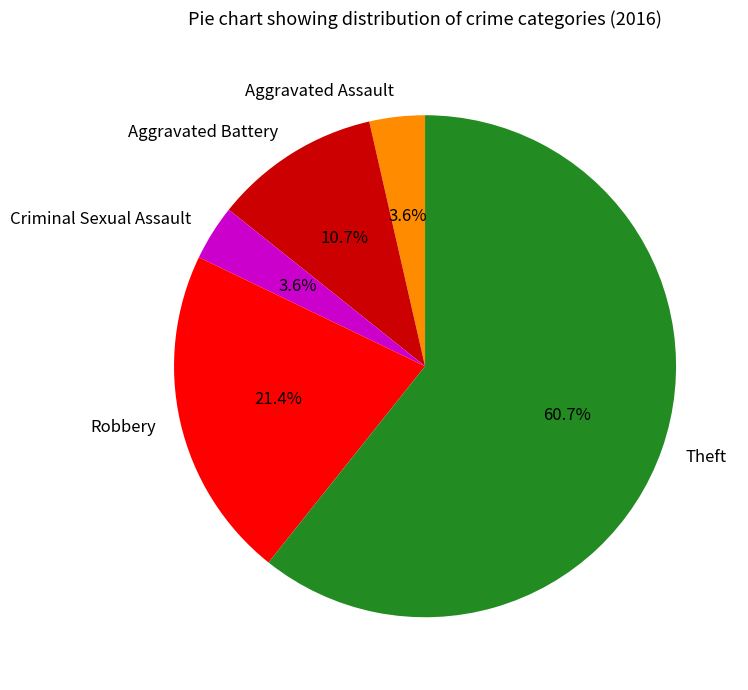

To the nearest percent, what is the combined percentage of Aggravated Battery and Robbery?

32%